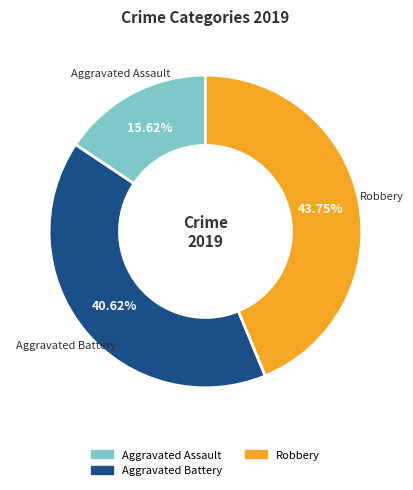

How many segments does this pie chart have?

3